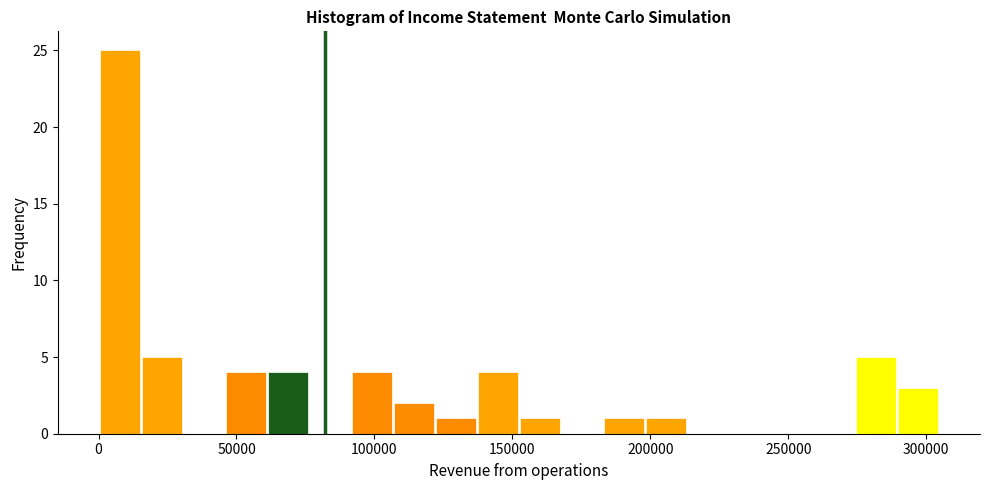

Around what value on the x-axis is the tallest bar? Give the approximate position of its centre, as read against the axis.

10000